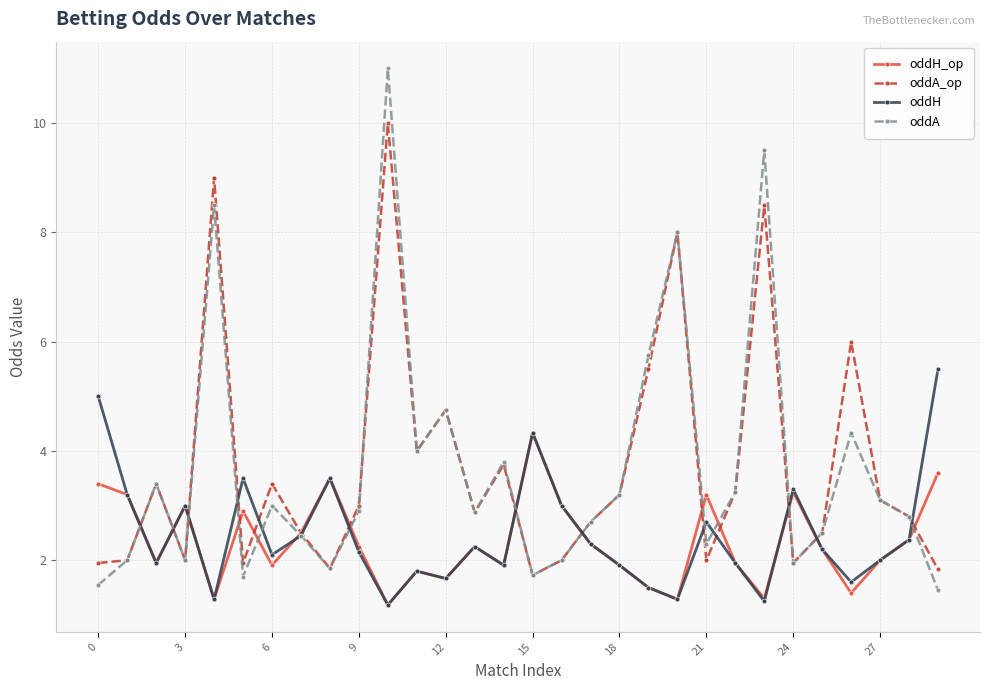

List the series in order of their peak value, highest first.

oddA, oddA_op, oddH, oddH_op